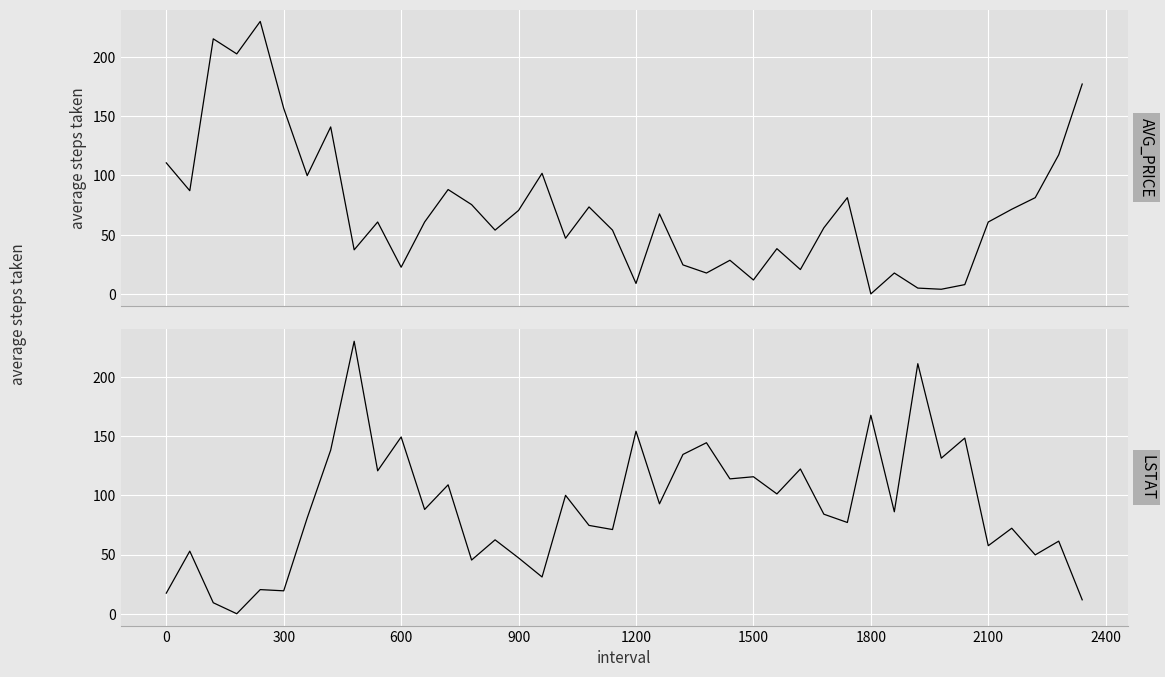

How many lines are shown in the chart?

2